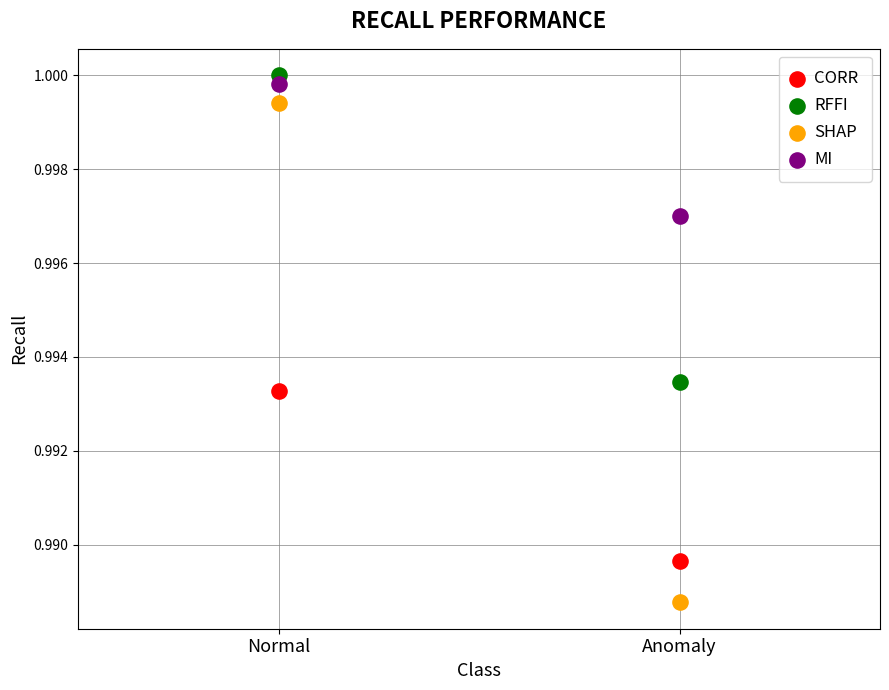

What are all the series names shown in the legend?

CORR, RFFI, SHAP, MI